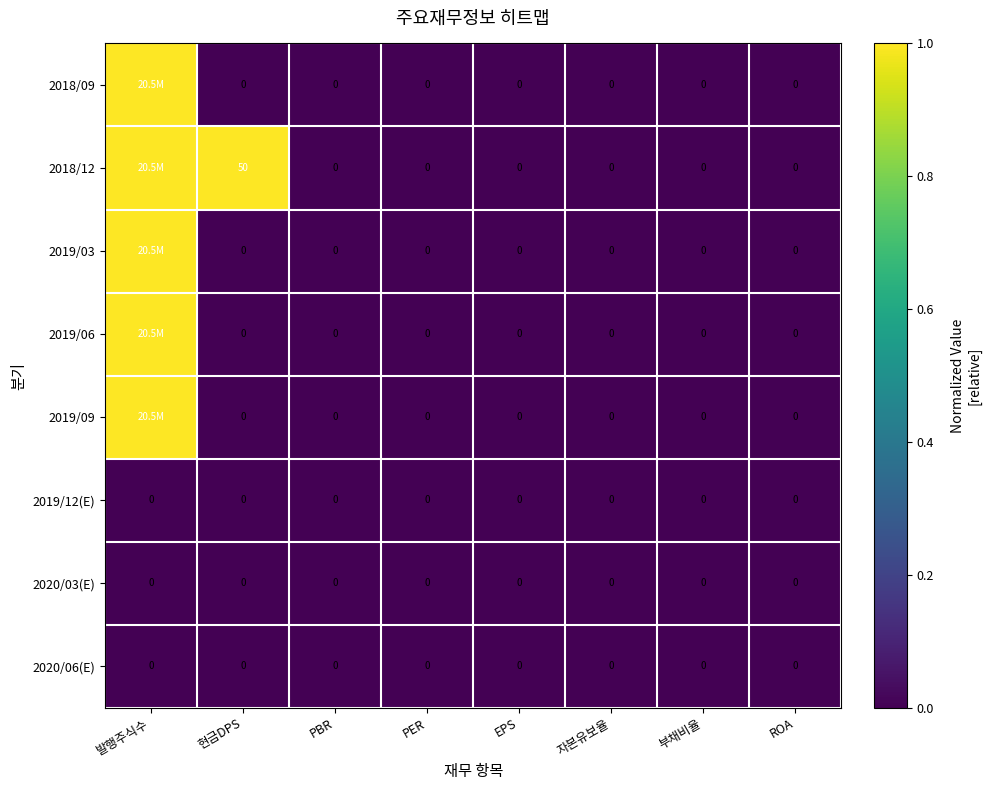

The value of 2020/03(E) at 발행주식수 is 0. True or false?

True